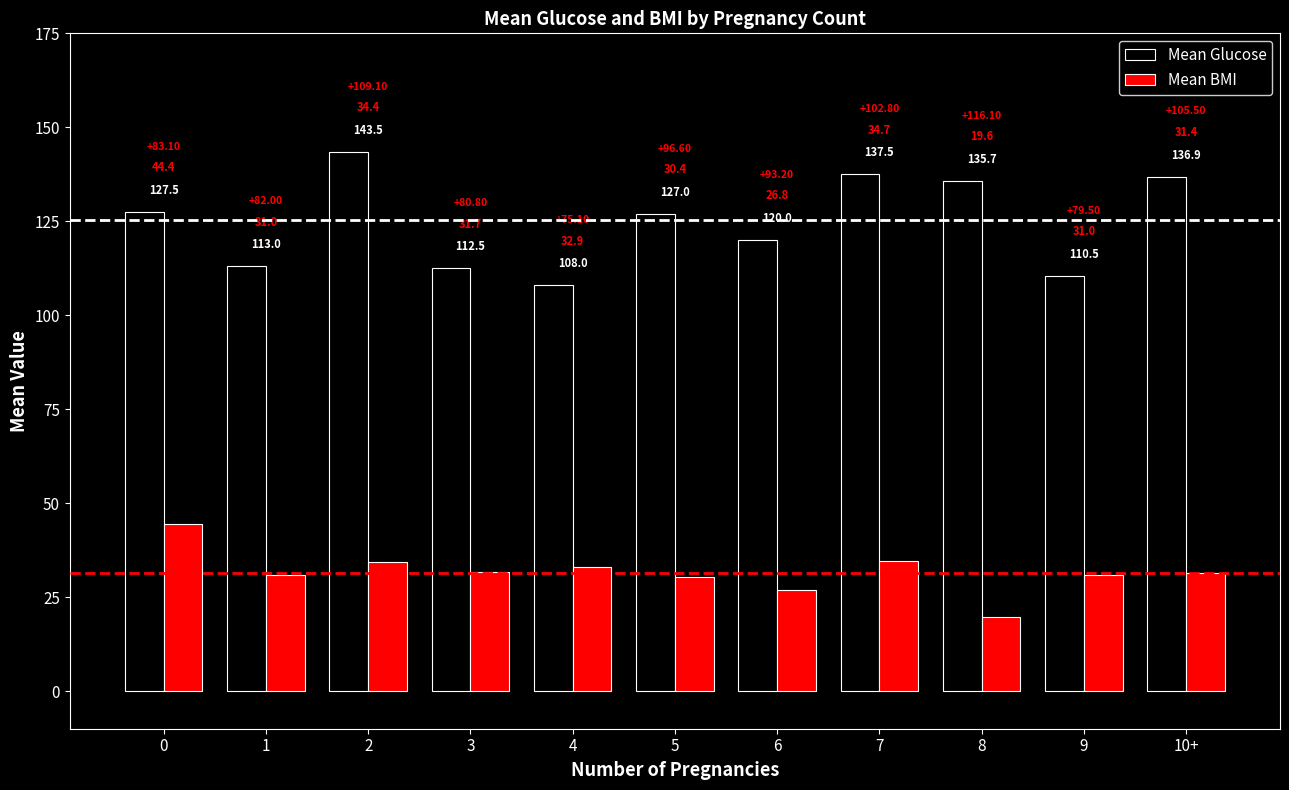

At which category is the sum across all series the highest?

2